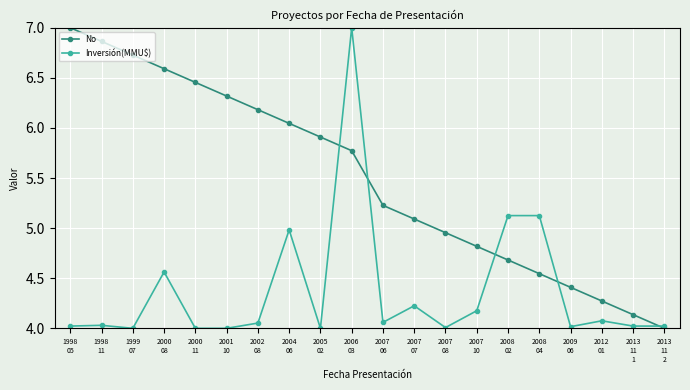

Count the number of categories in the chart.

20